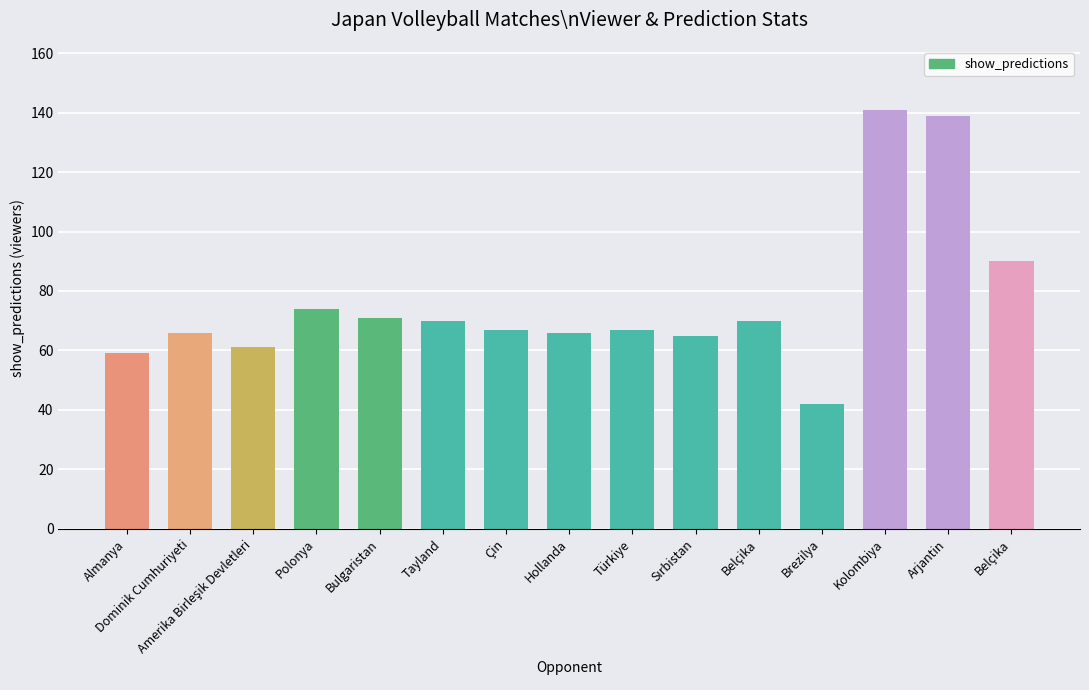

Where is the data nearest to the value 91?

Belçika